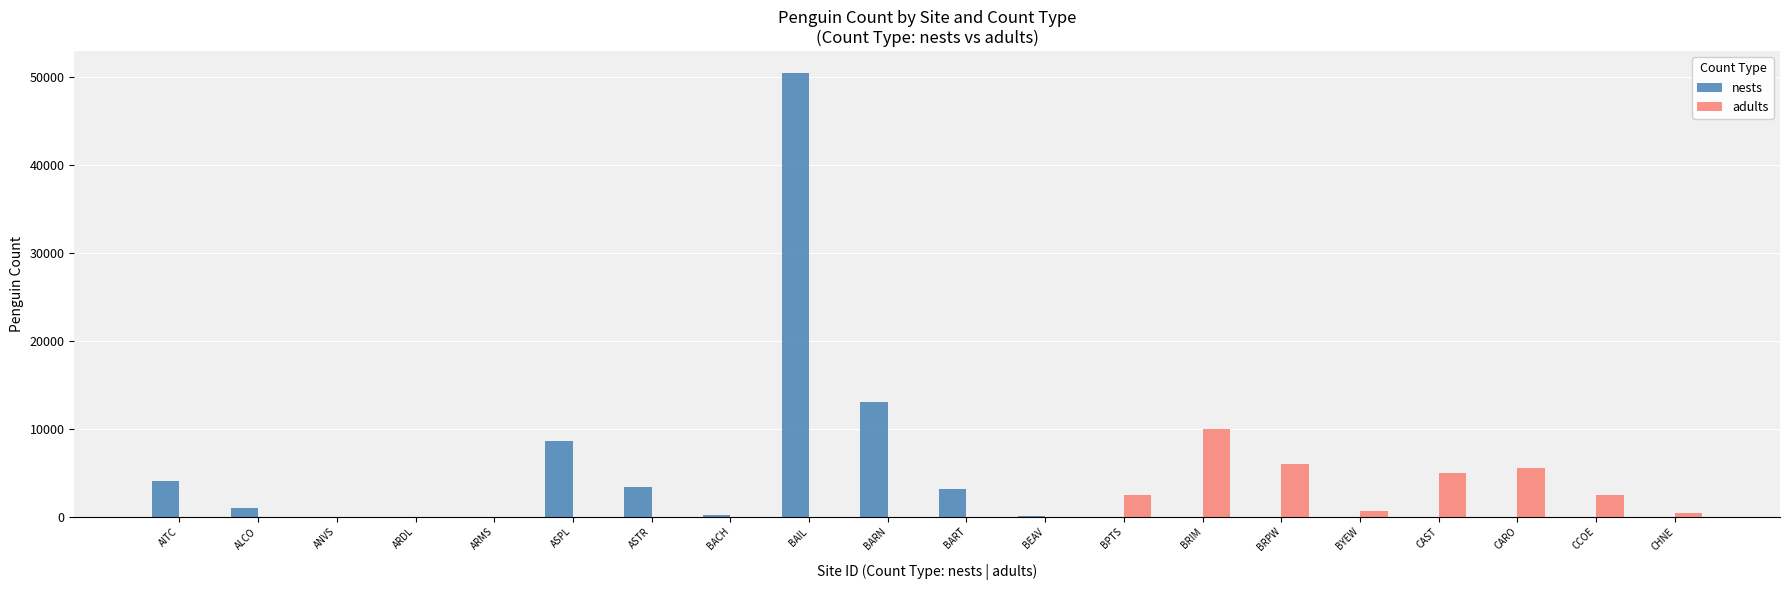

Which series changed the most between ALCO and CARO?

adults